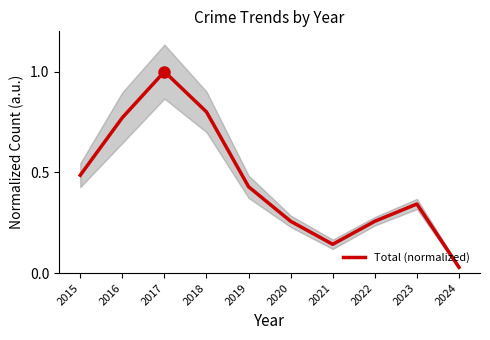

What is the sum of all values?

4.5